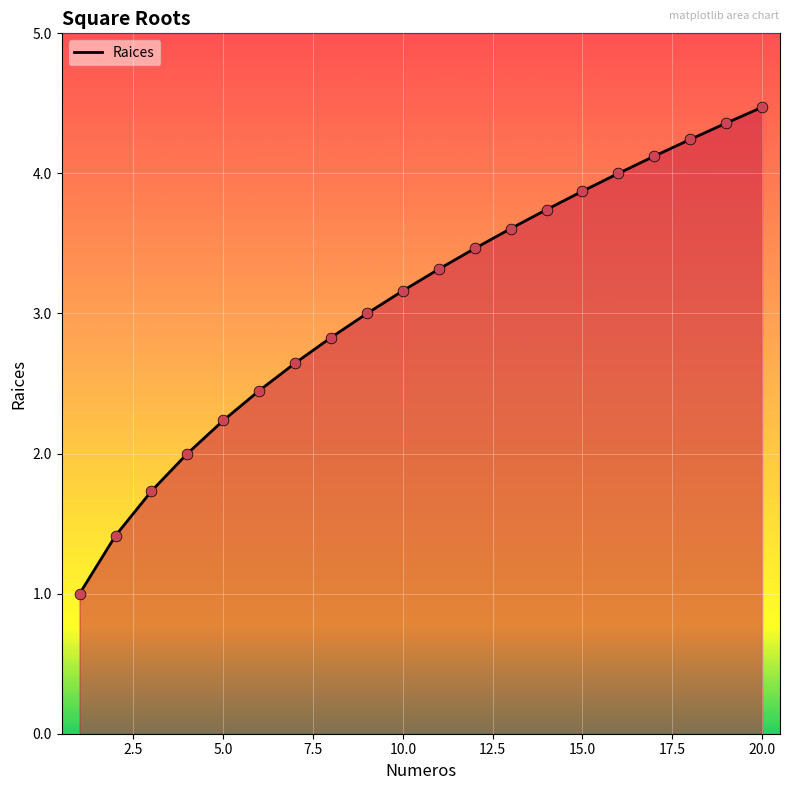

What is the smallest value displayed?

1.0